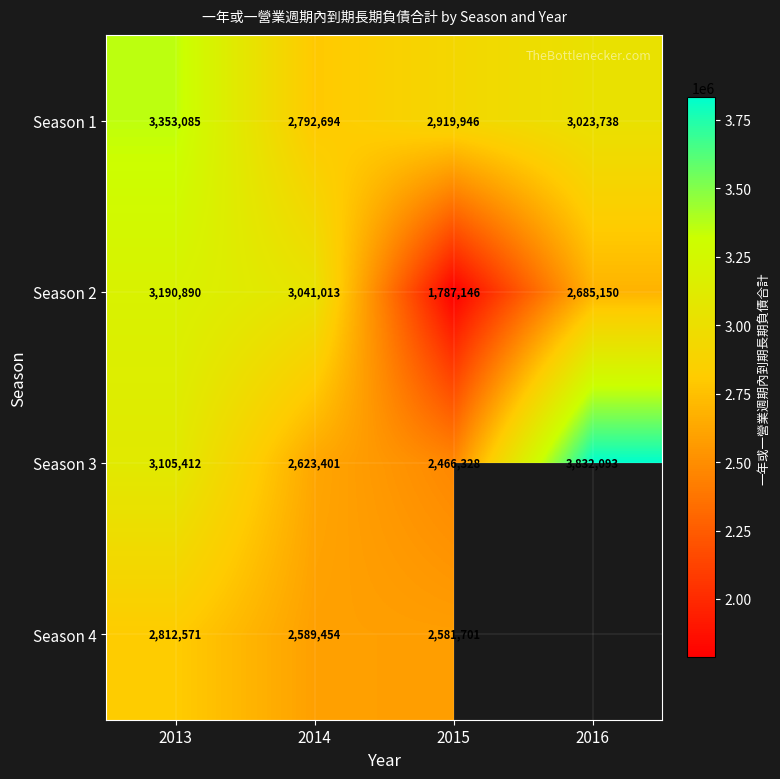

What is the minimum value for Season 3?

2466328